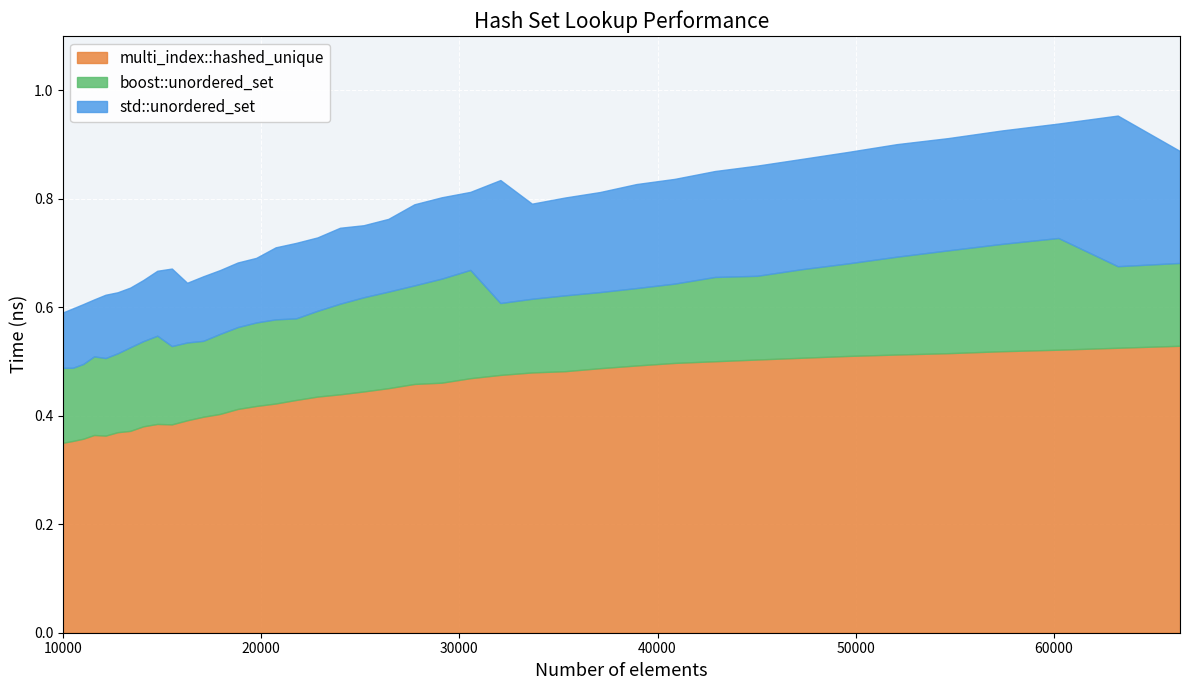

What are all the series names shown in the legend?

multi_index::hashed_unique, boost::unordered_set, std::unordered_set